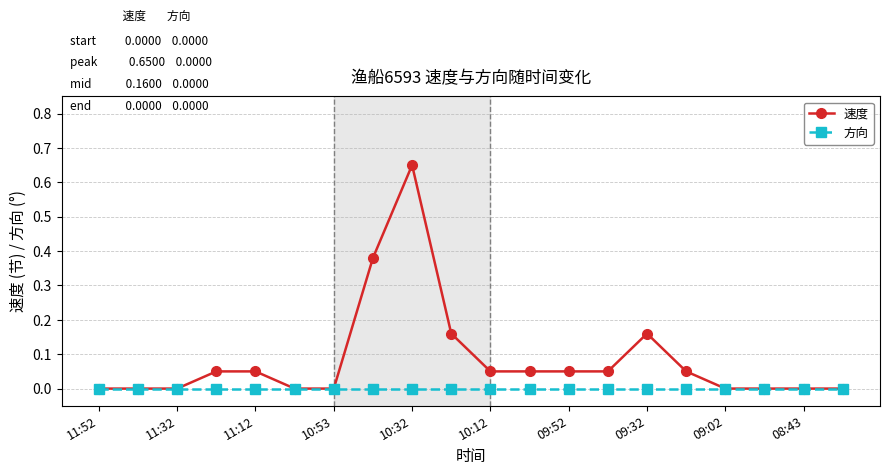

Rank the series by their average value, from highest to lowest.

速度, 方向